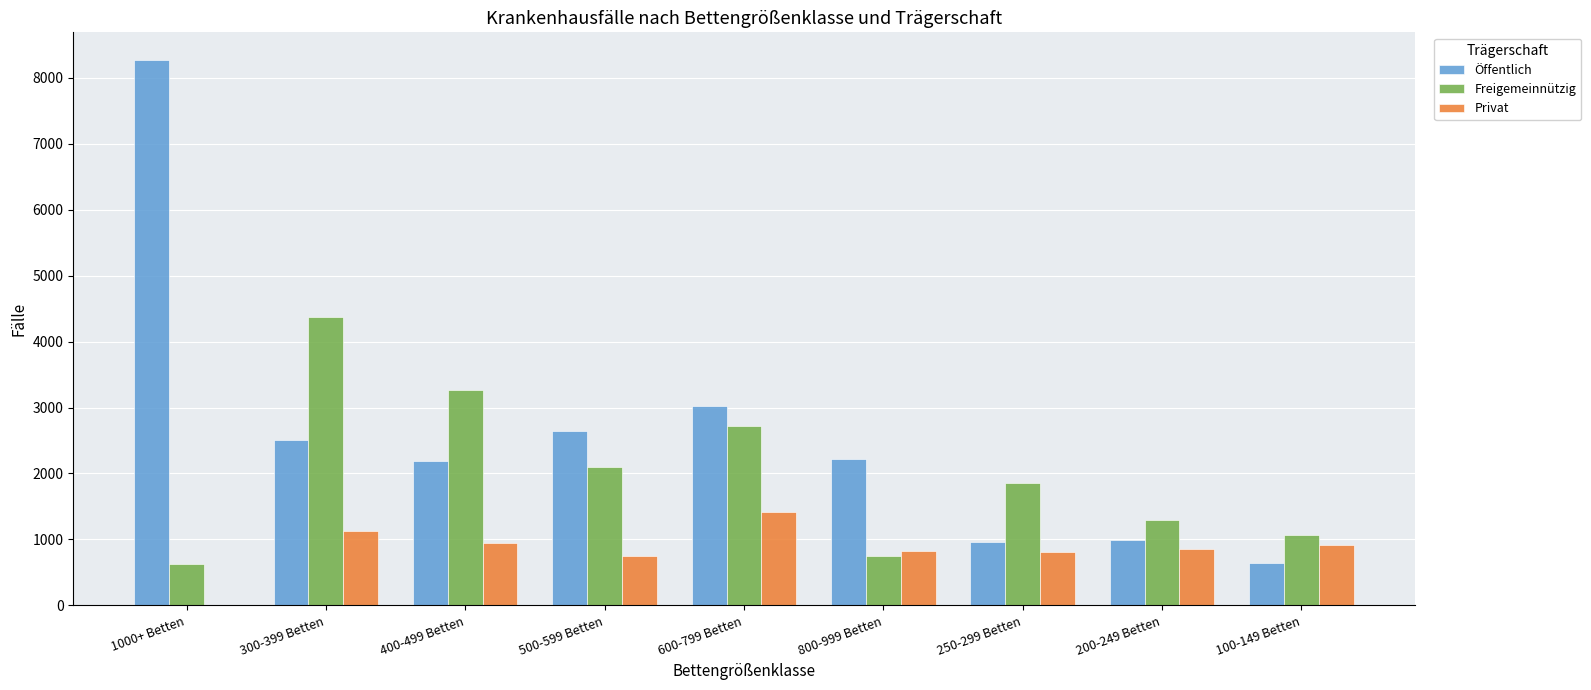

The value of Freigemeinnützig at 200-249 Betten is 1290. True or false?

True